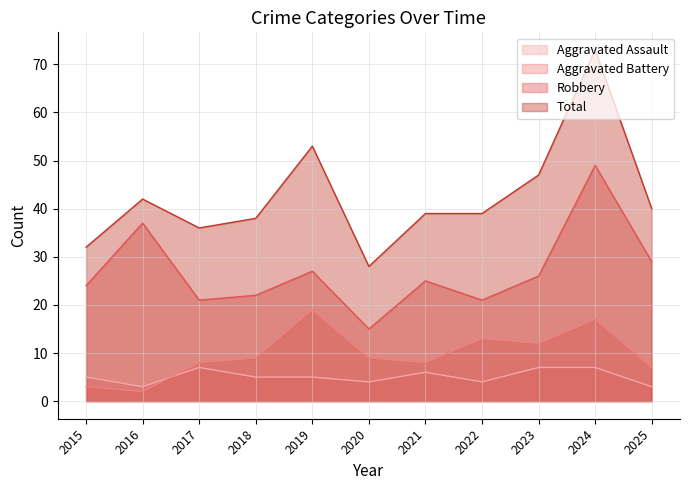

At which label is Aggravated Battery closest to 10?

2018